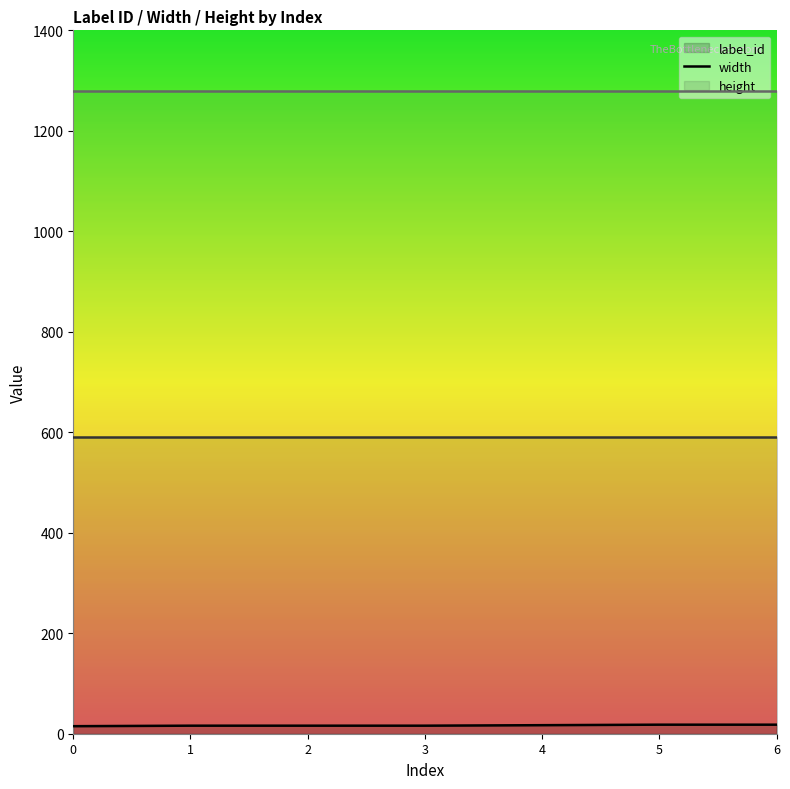

What is the value of the height point at the 5th from the left?

1280